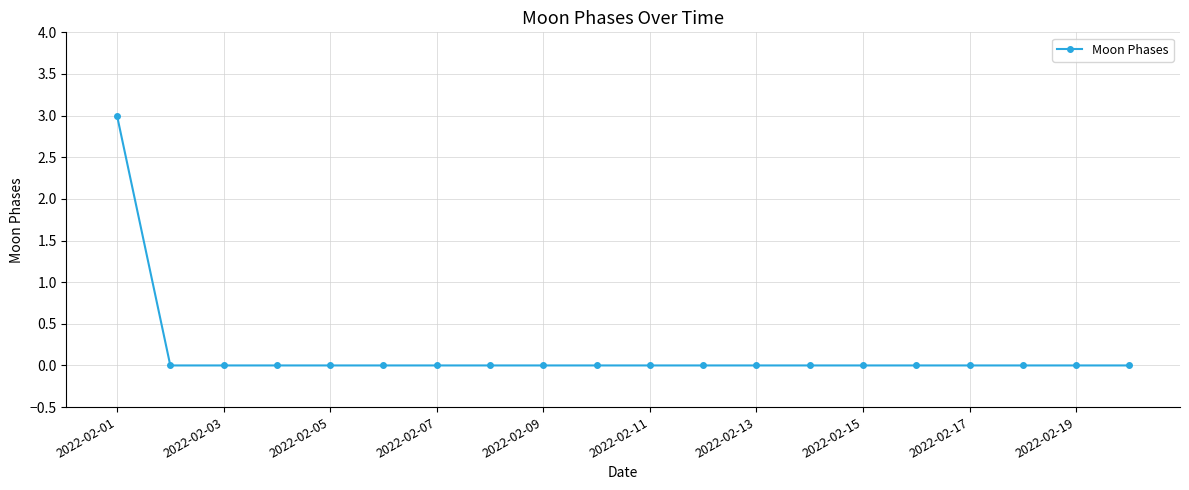

What is the greatest value displayed?

3